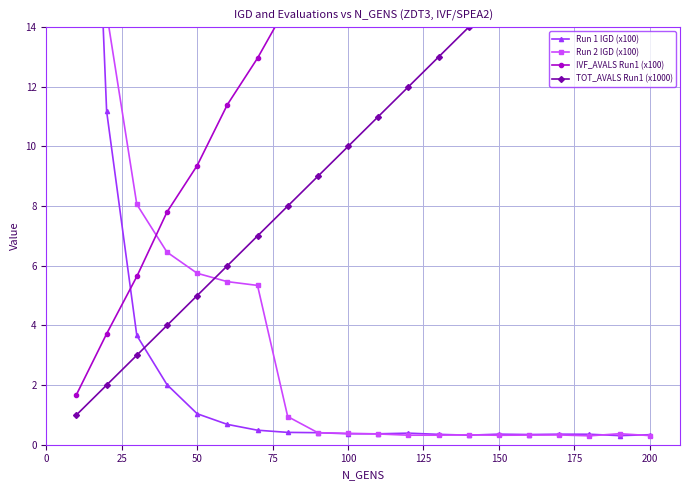

Reading right to left, transcribe all the data shown in this chart.

Run 1 IGD (x100): 0.3	0.3	0.4	0.4	0.3	0.4	0.3	0.3	0.4	0.4	0.4	0.4	0.4	0.5	0.7	1.0	2.0	3.7	11.2	35.9
Run 2 IGD (x100): 0.3	0.4	0.3	0.3	0.3	0.3	0.3	0.3	0.3	0.4	0.4	0.4	0.9	5.3	5.5	5.7	6.5	8.1	14.5	40.3
IVF_AVALS Run1 (x100): 35.2	33.4	31.1	29.5	28.1	26.5	24.7	22.7	21.1	19.8	18.1	16.3	14.8	13.0	11.4	9.4	7.8	5.6	3.7	1.7
TOT_AVALS Run1 (x1000): 20.0	19.0	18.0	17.0	16.0	15.0	14.0	13.0	12.0	11.0	10.0	9.0	8.0	7.0	6.0	5.0	4.0	3.0	2.0	1.0